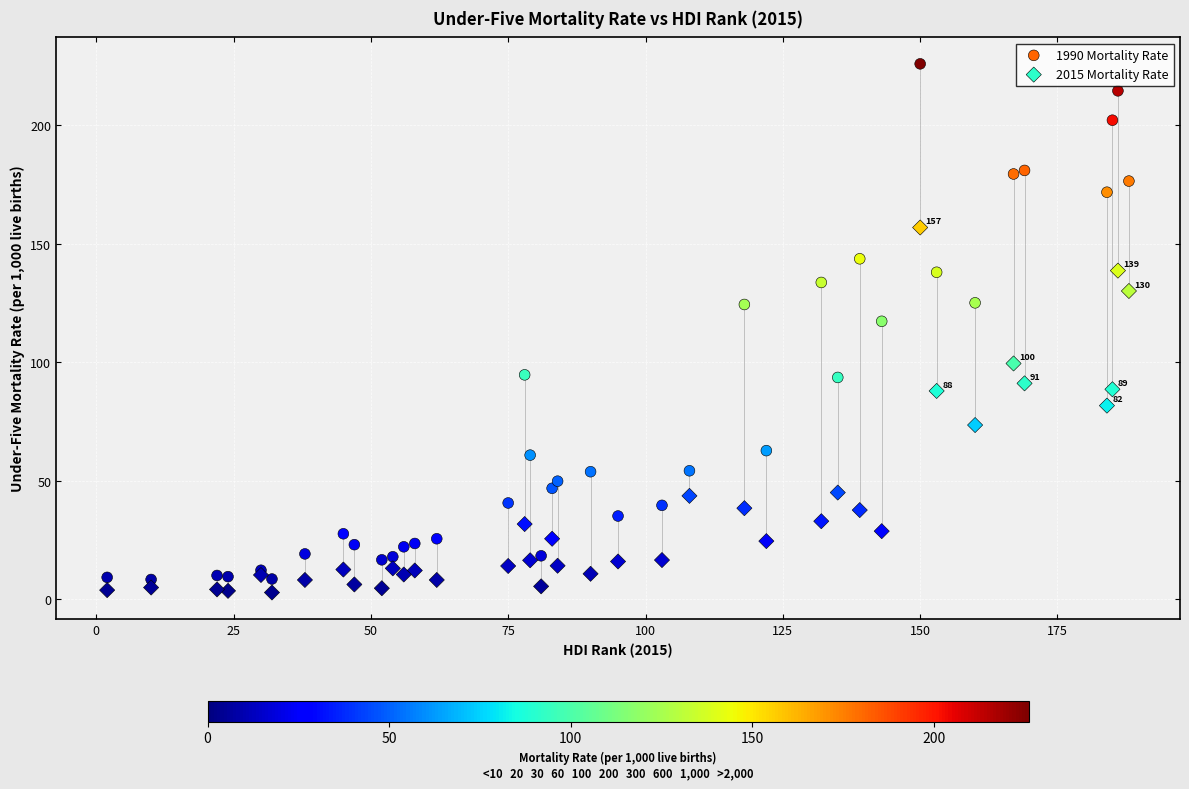

Which series has the widest spread of Y values?

1990 Mortality Rate